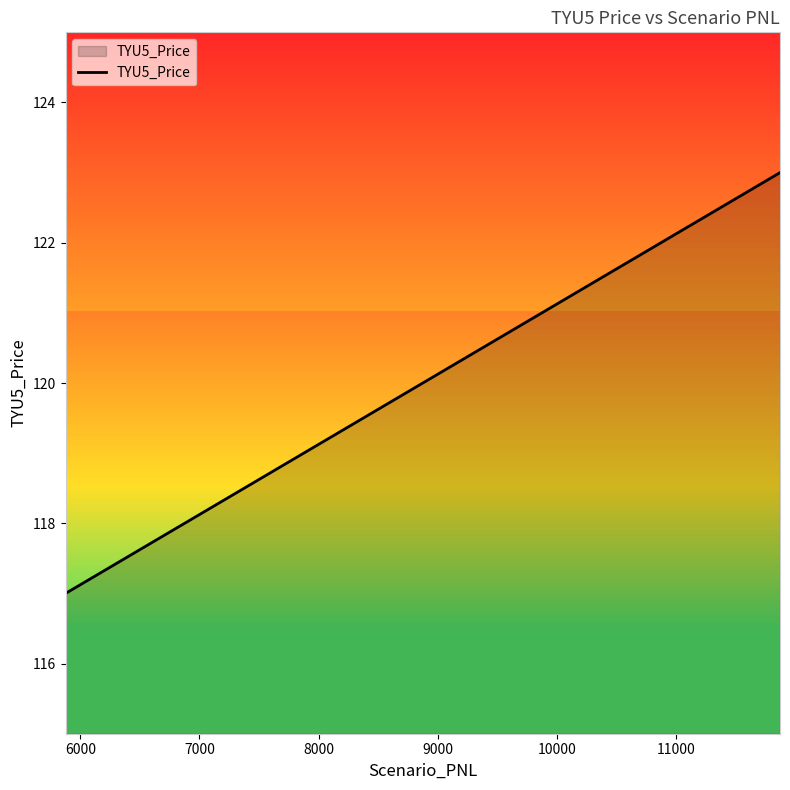

What is the difference between the maximum and minimum values?

6.0